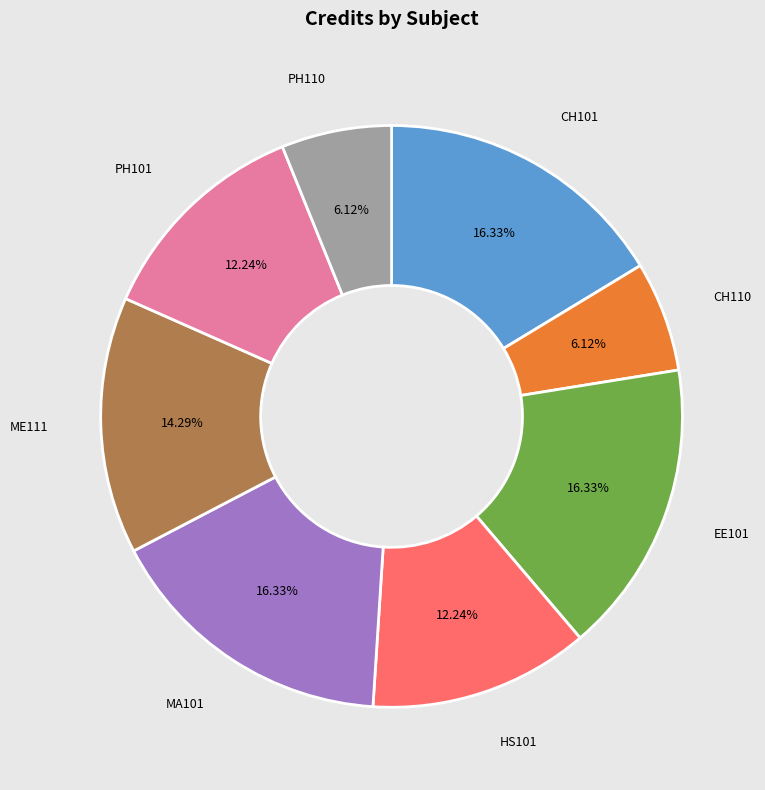

Is there a majority slice in this chart?

No